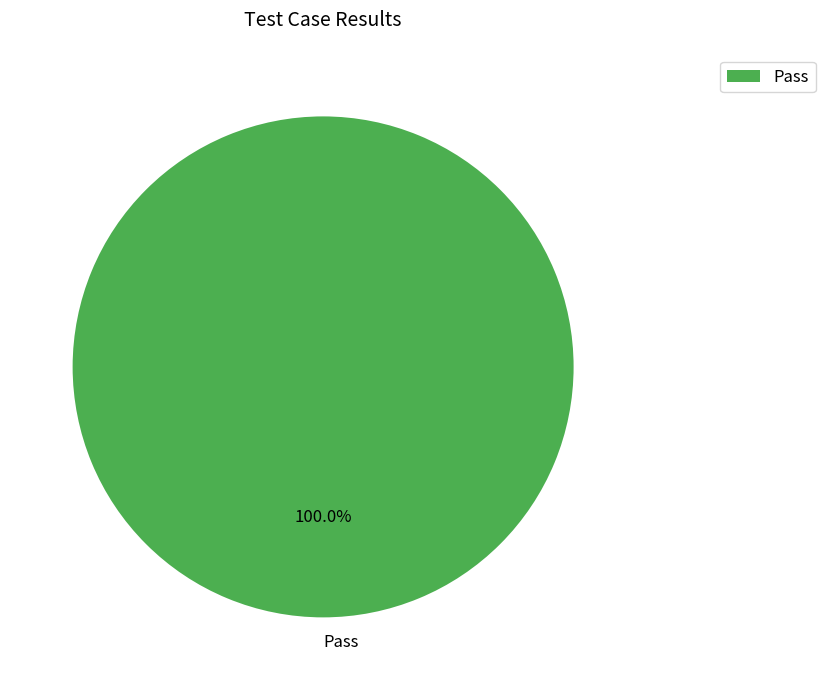

Which category accounts for the majority?

Pass